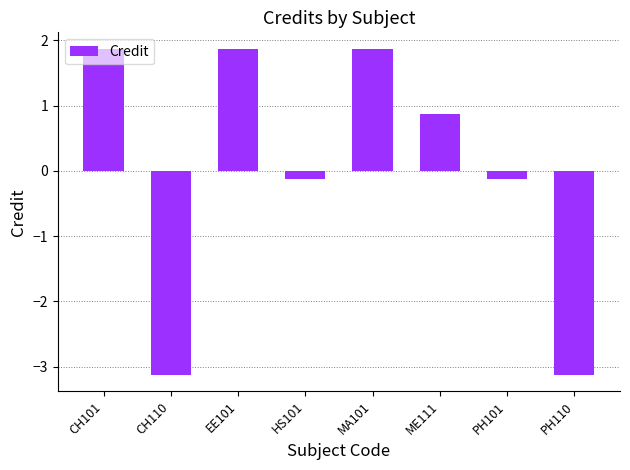

What is the change in value from CH101 to PH101?

-2.0